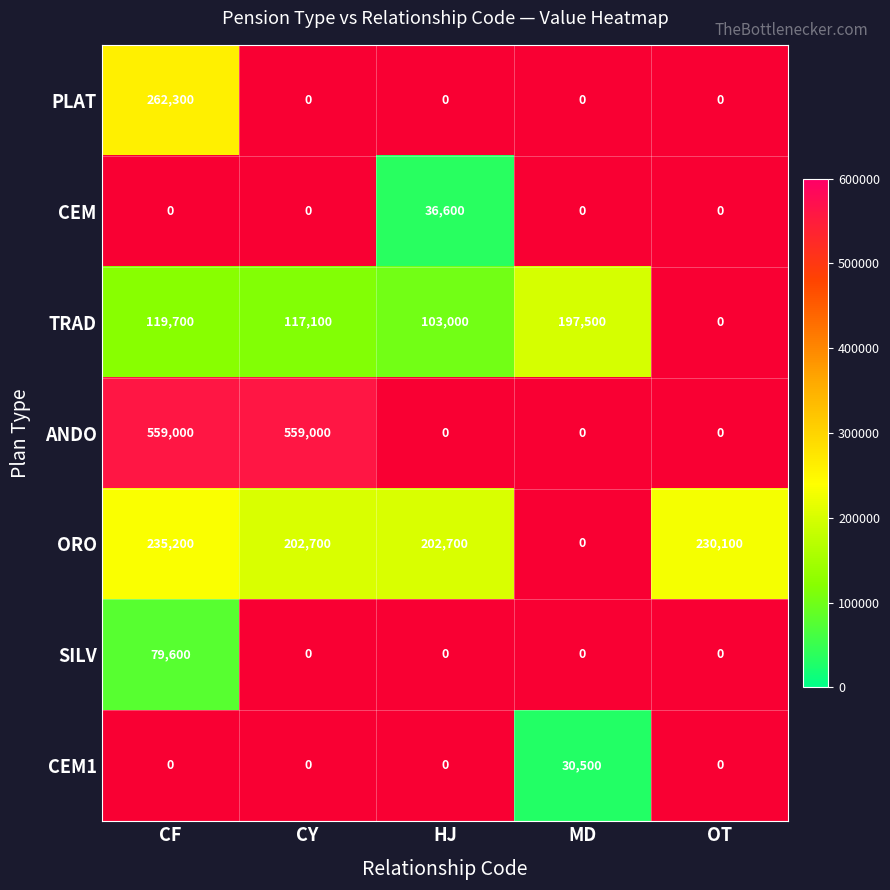

True or false: CEM1 has a value of 1.5 at HJ.

False